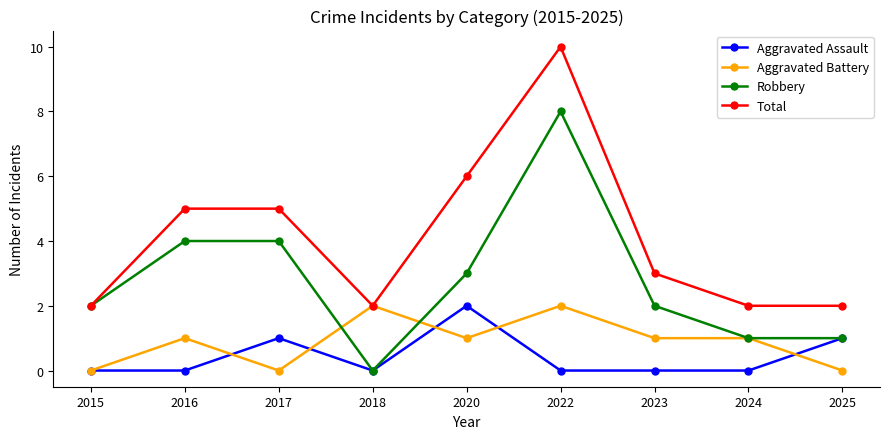

Where is the first local minimum for Total?

2018